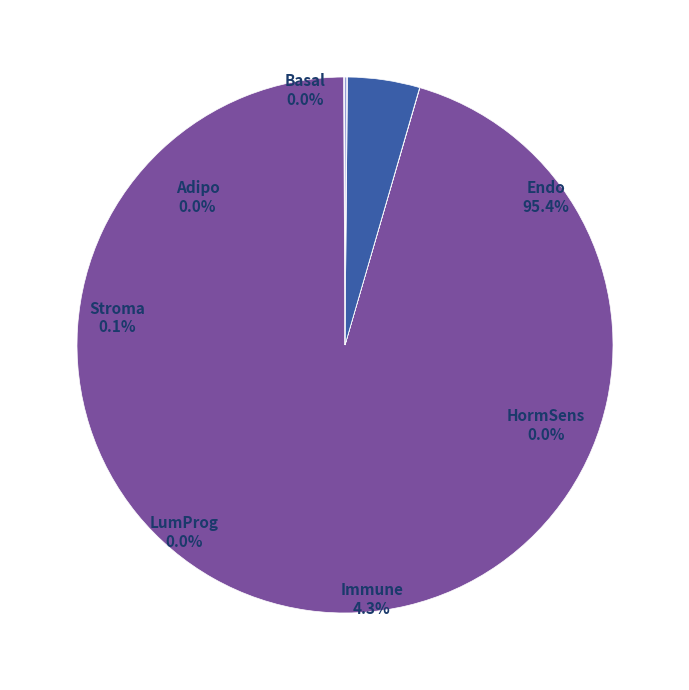

How many slices are in this pie chart?

7